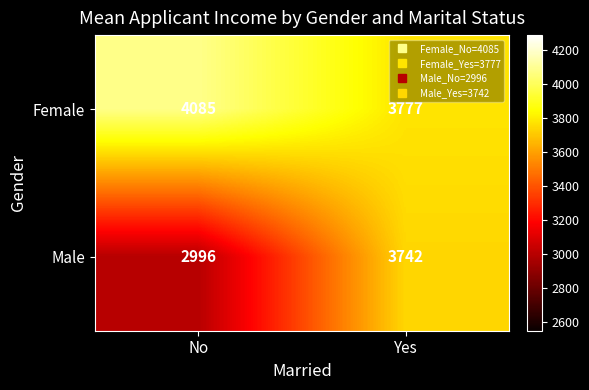

Which series changed the most between No and Yes?

Male